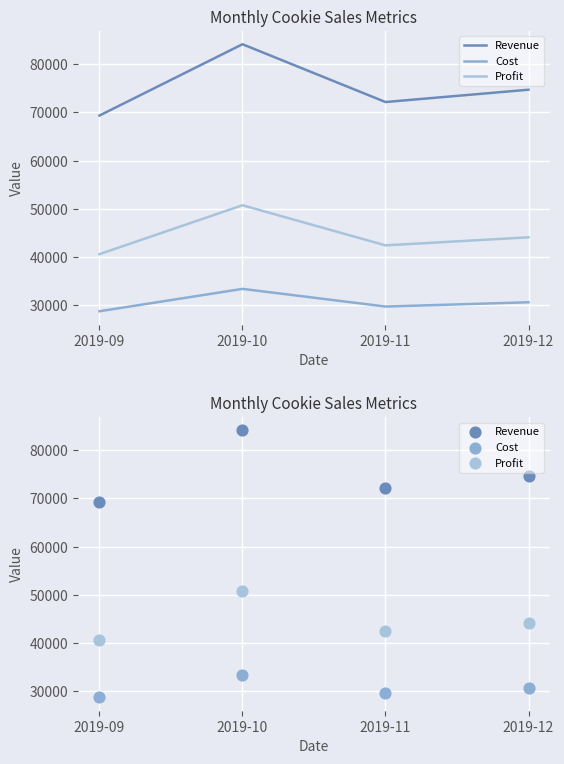

Which series has the largest Y range (max minus min)?

Revenue